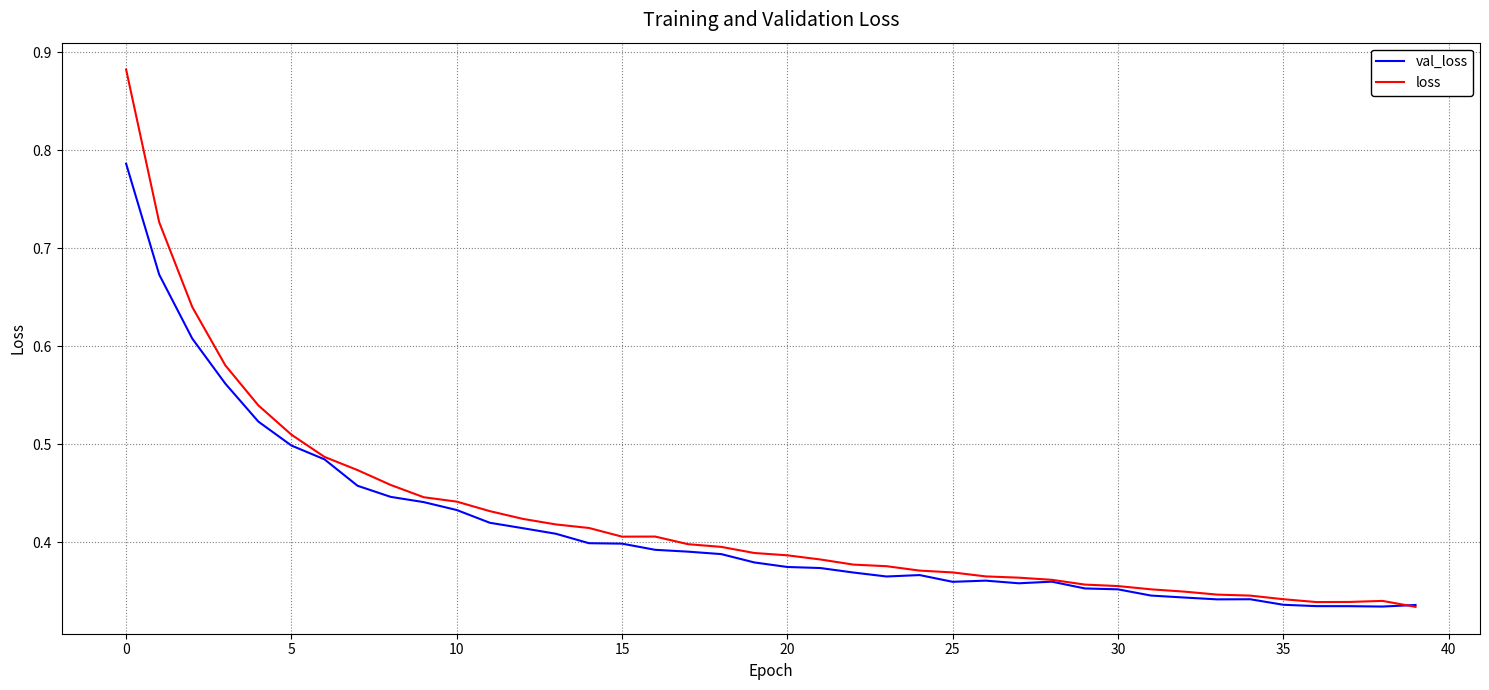

Which series has the widest spread of values?

loss